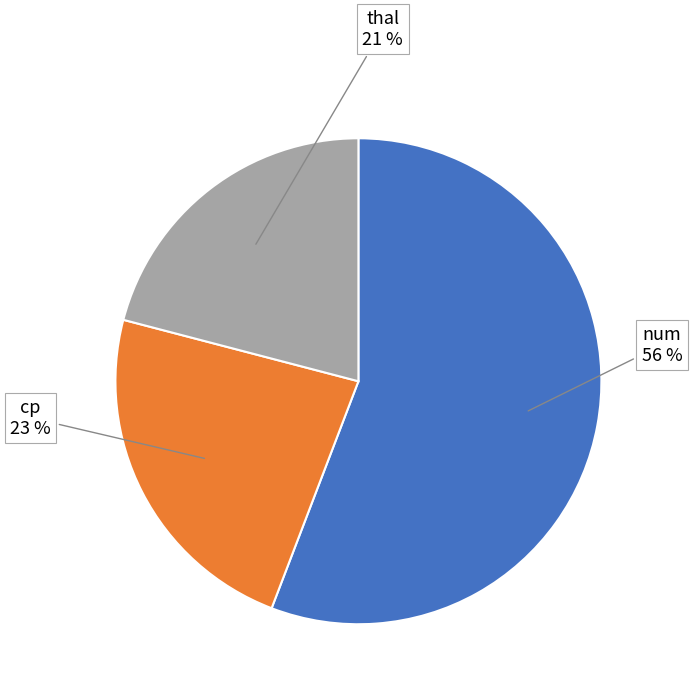

Count the number of slices in the pie.

3